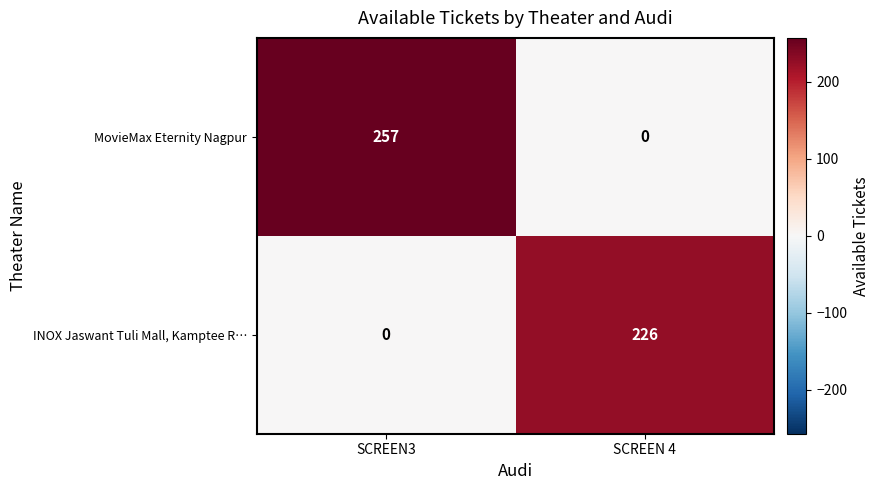

At which category is the sum across all series the highest?

SCREEN3